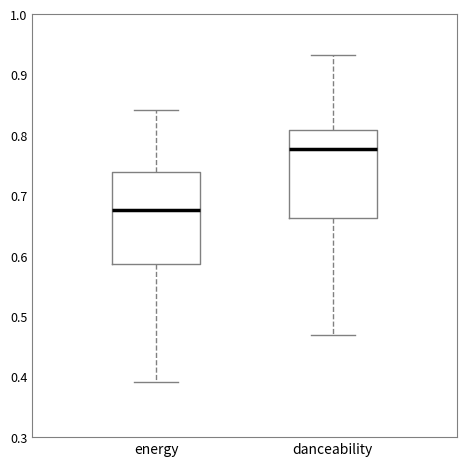

Reading left to right, read every box against the y-axis: the position of its median line, the range the box covers, and the ends of its whiskers. The values are not printed on the chart, so give them approximately, as read against the axis.

energy: median 0.68, box 0.59 to 0.74, whiskers 0.39 to 0.84
danceability: median 0.78, box 0.66 to 0.81, whiskers 0.47 to 0.93